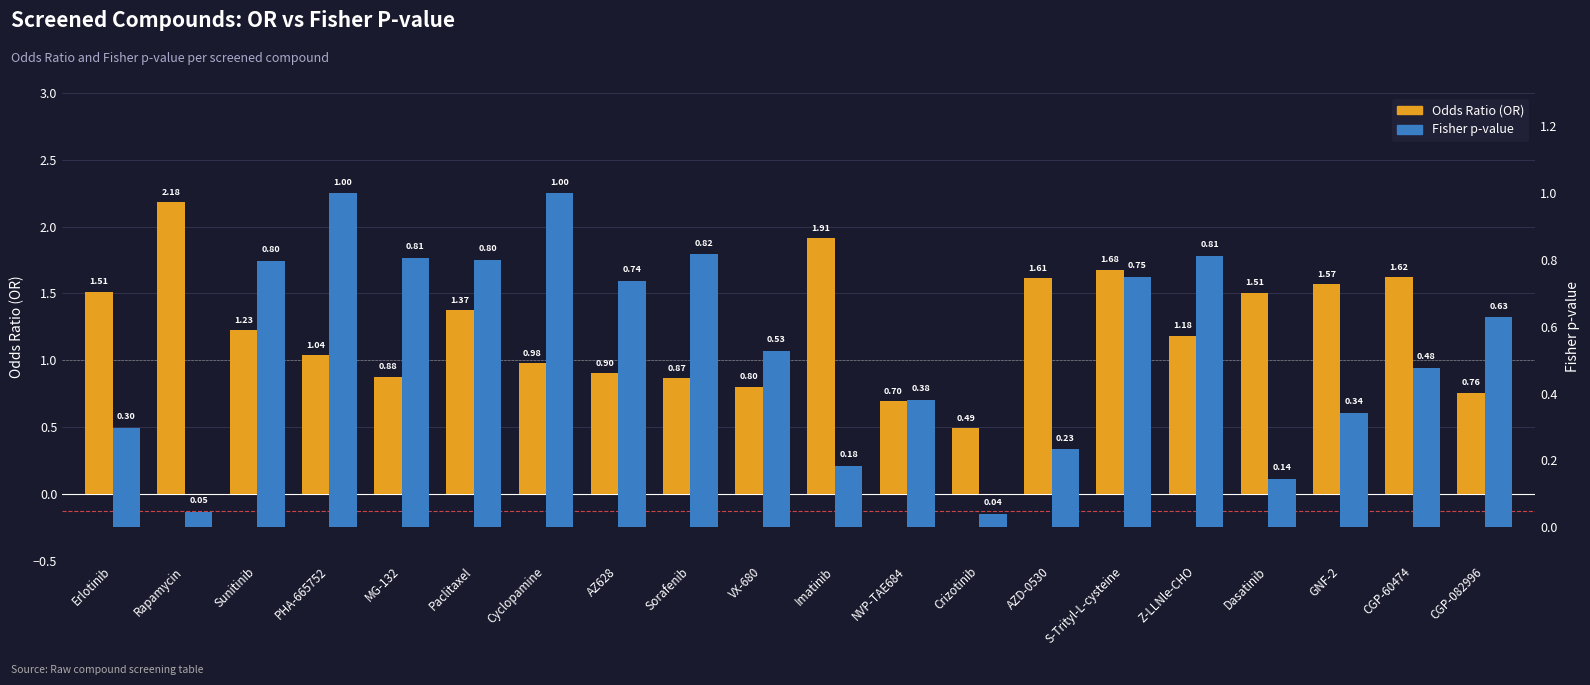

Are the bars grouped side by side (vs. stacked)?

Yes